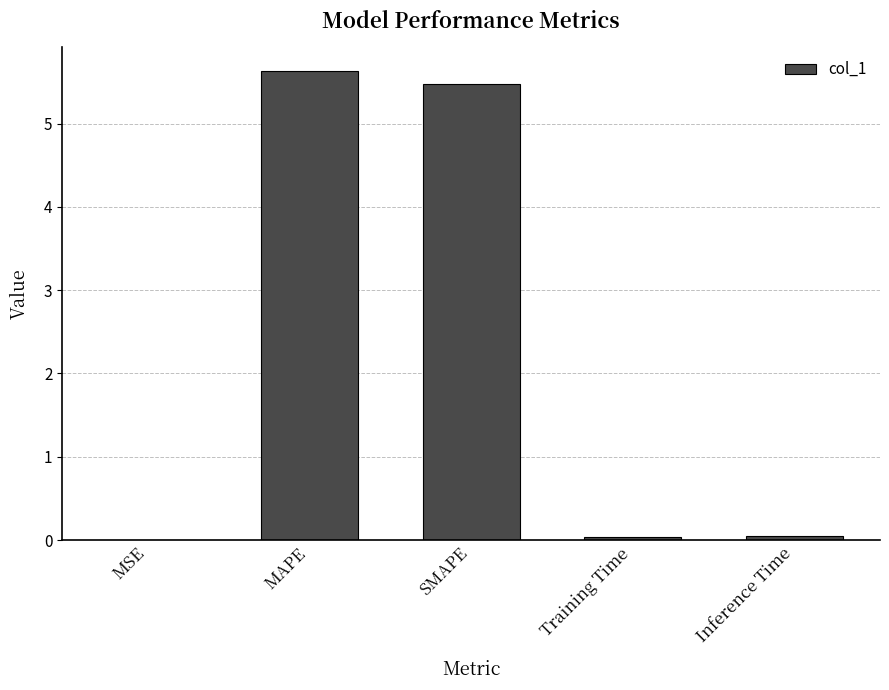

What is the change in value from MSE to SMAPE?

+5.5